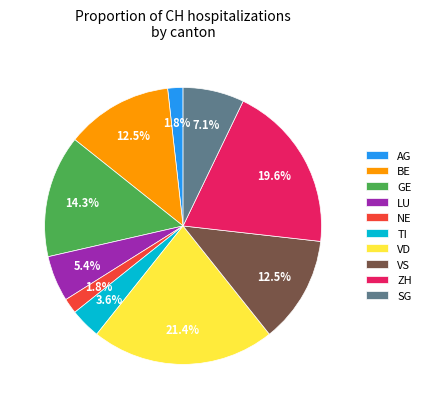

How many segments does this pie chart have?

10